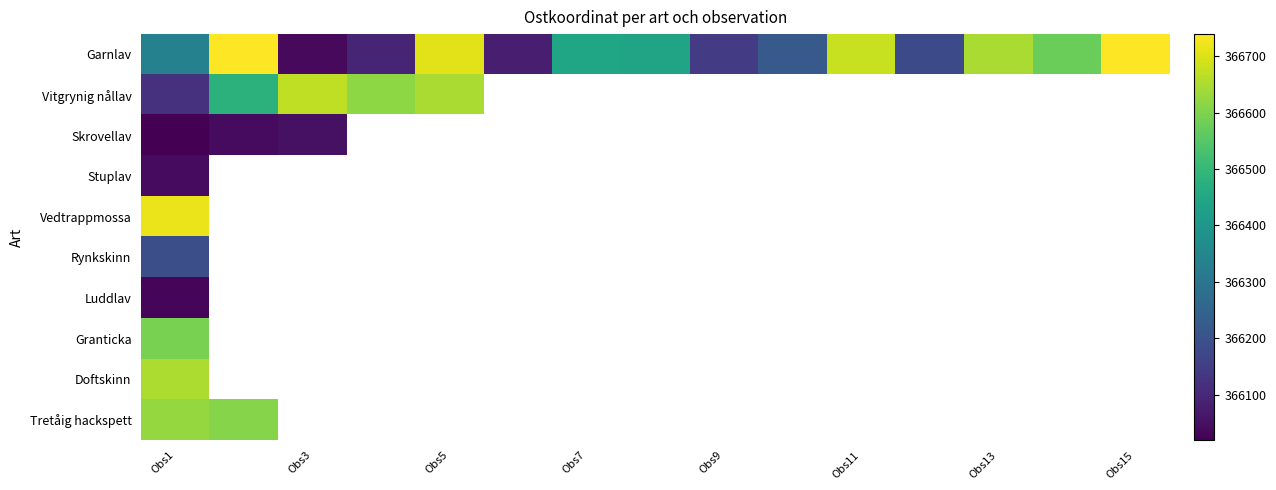

Between Obs1 and Obs11, which is larger?

Obs11